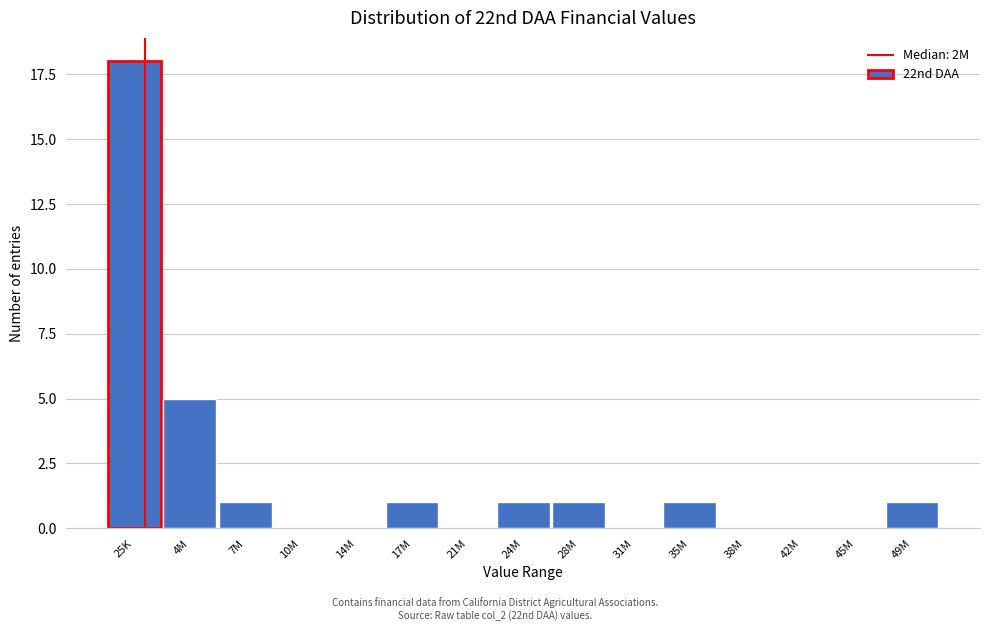

Reading left to right, list all the values displayed in this chart.

25K=18	4M=5	7M=1	10M=0	14M=0	17M=1	21M=0	24M=1	28M=1	31M=0	35M=1	38M=0	42M=0	45M=0	49M=1